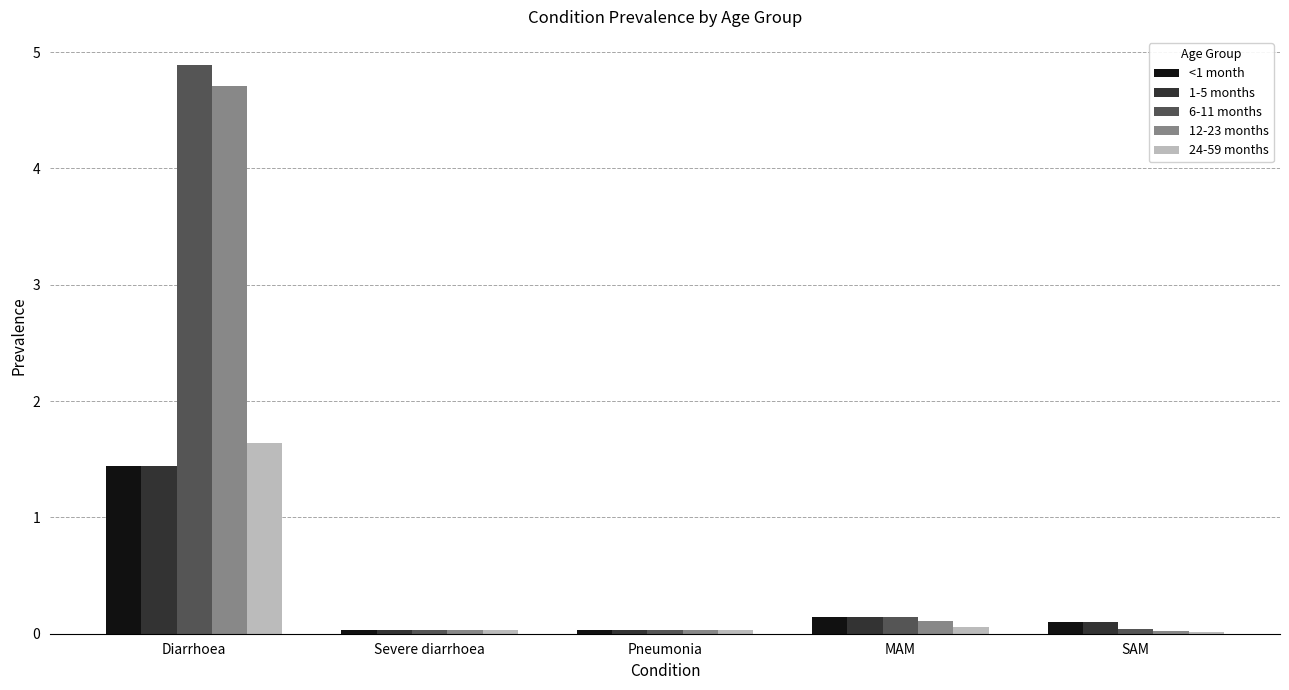

Is the value of 24-59 months at Pneumonia greater than the value of <1 month at MAM?

No